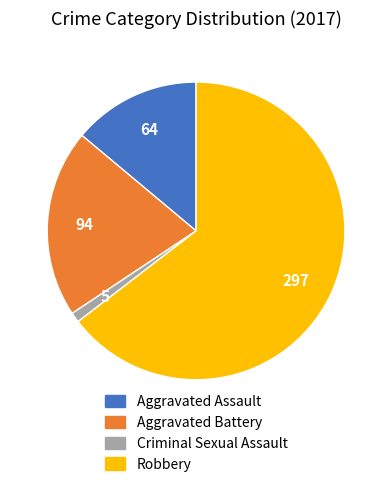

Rank the categories by value from lowest to highest.

Criminal Sexual Assault, Aggravated Assault, Aggravated Battery, Robbery